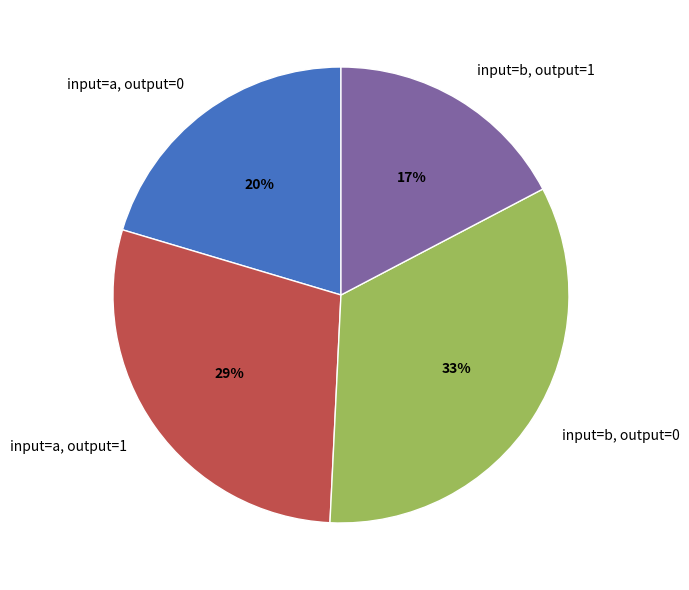

Rank the categories by value from highest to lowest.

input=b, output=0, input=a, output=1, input=a, output=0, input=b, output=1